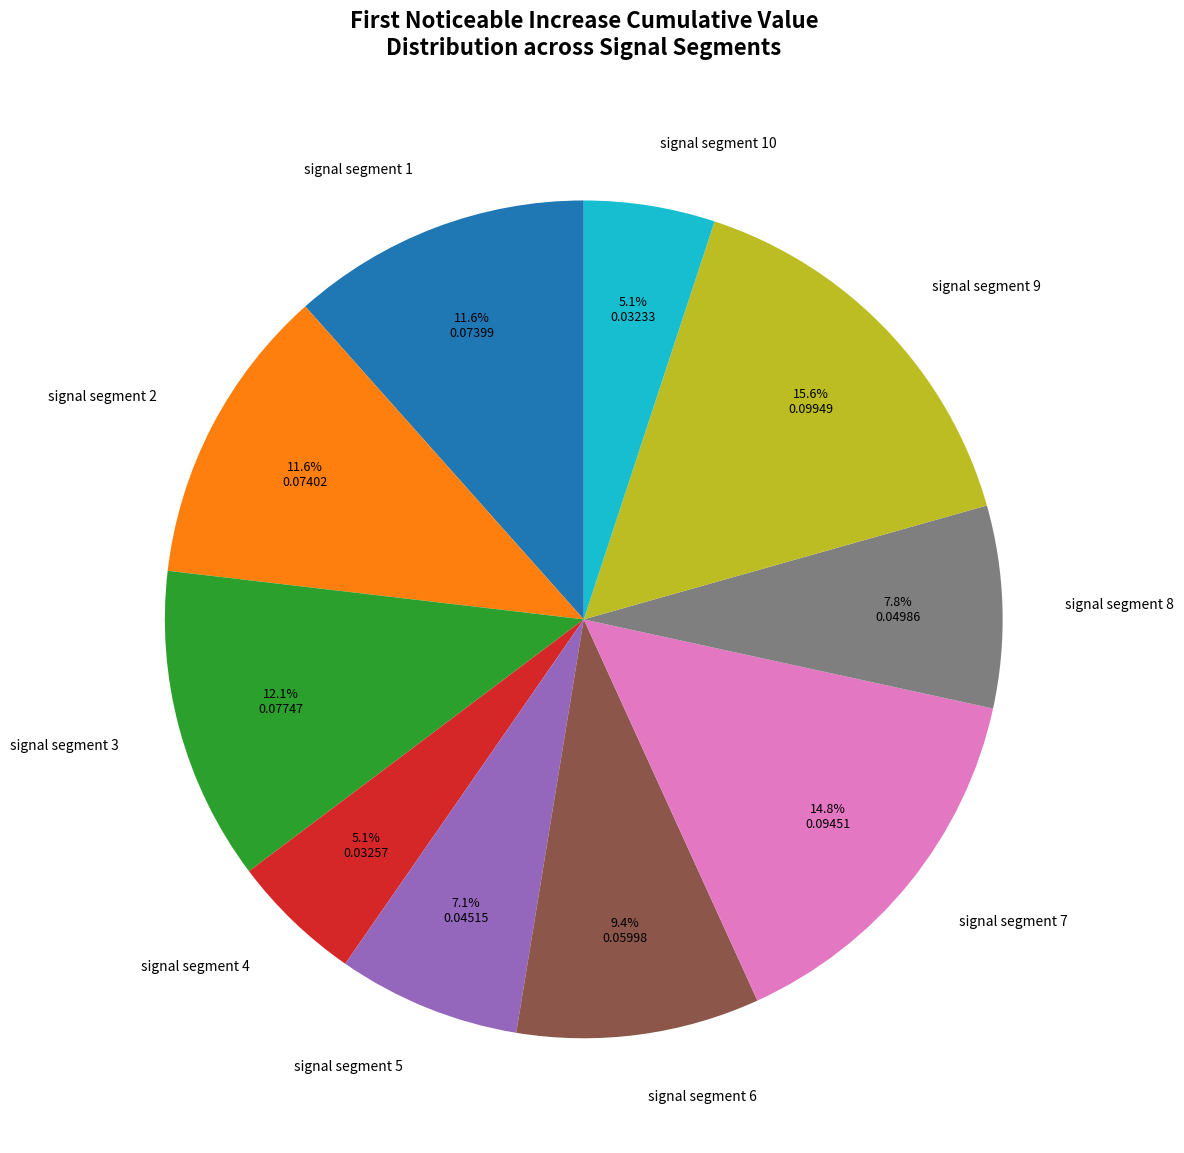

What is the largest slice in the pie chart?

signal segment 9